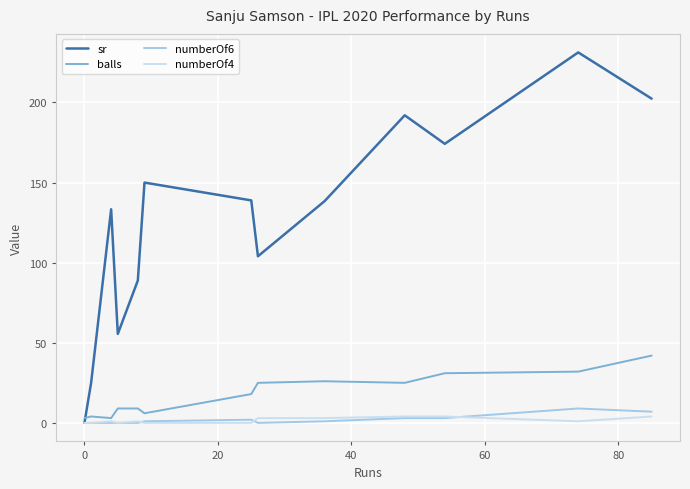

True or false: numberOf6 has a value of 6.0 at 0.

False